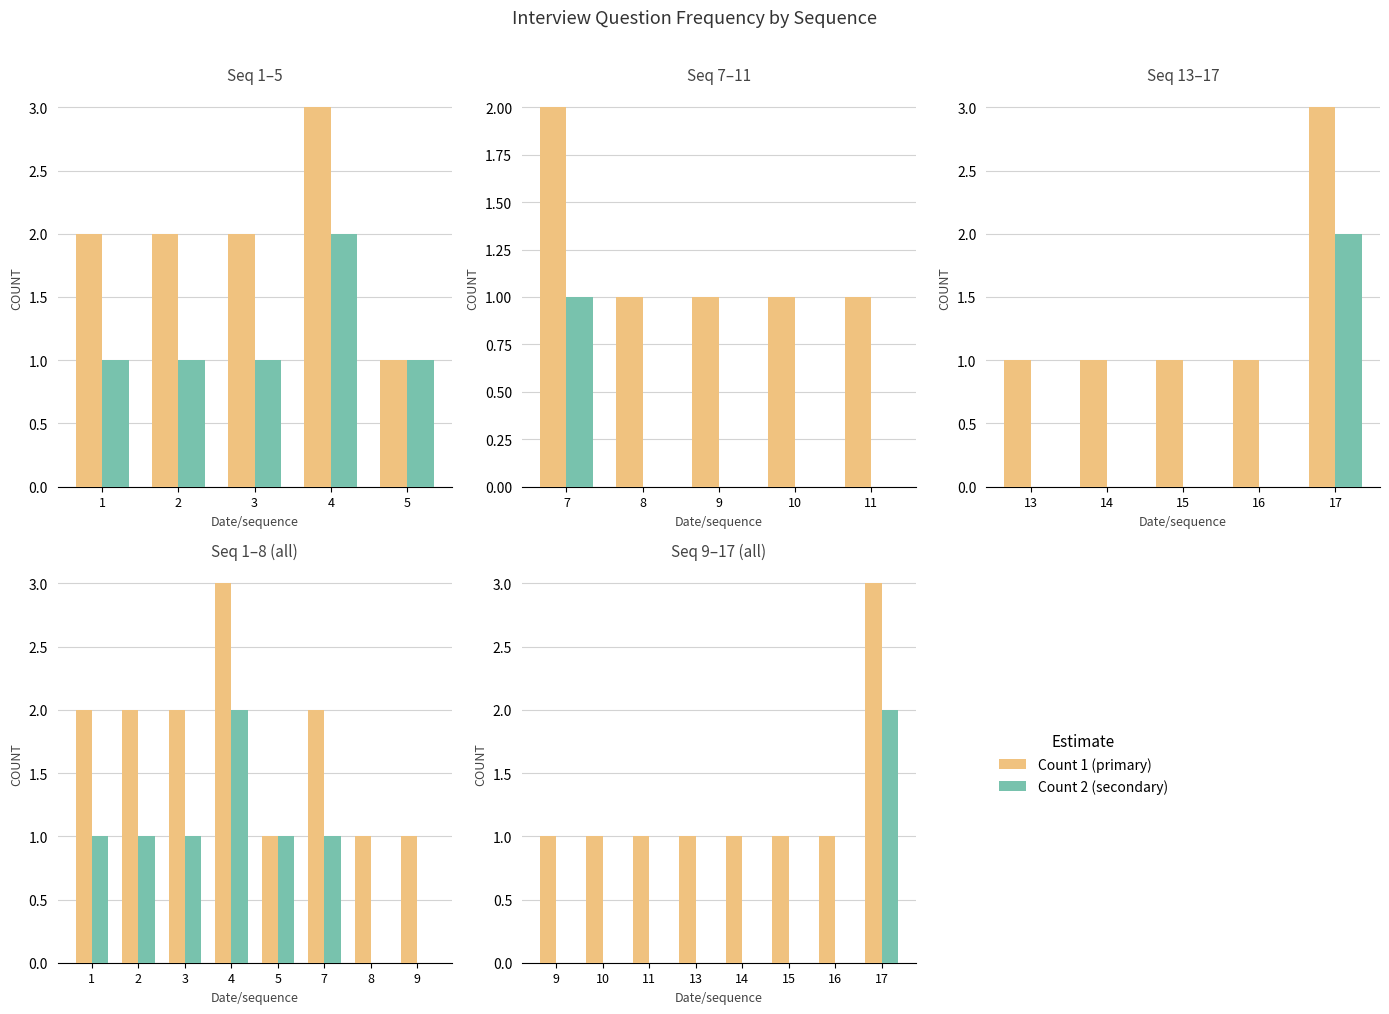

Rank the series by their maximum value, from highest to lowest.

Count (raw), Count (alt)